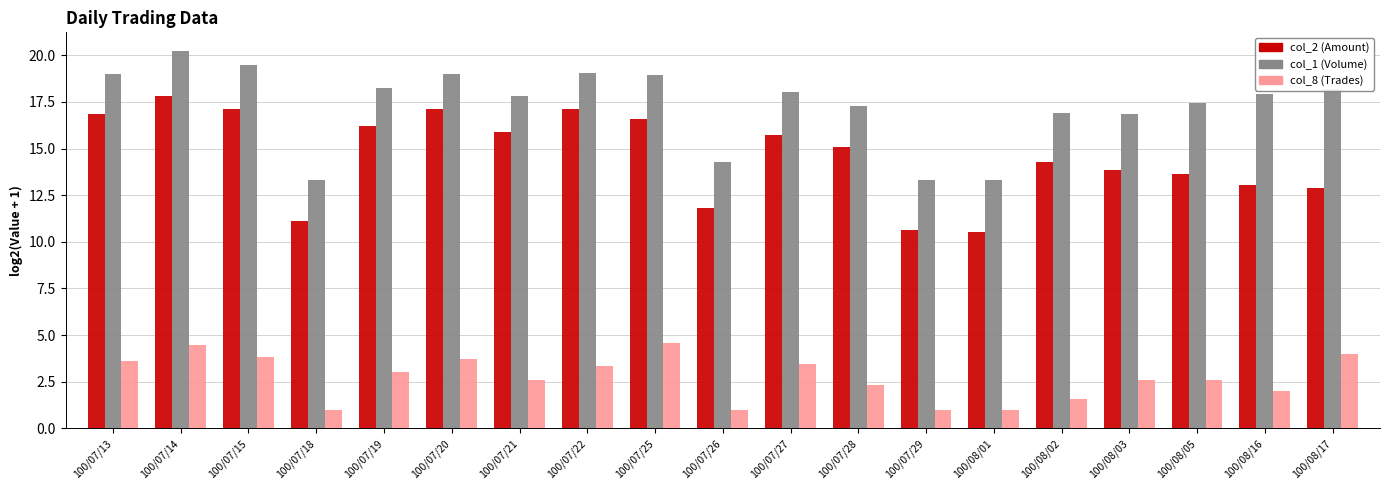

Rank the series by their maximum value, from lowest to highest.

col_8 (Trades), col_2 (Amount), col_1 (Volume)